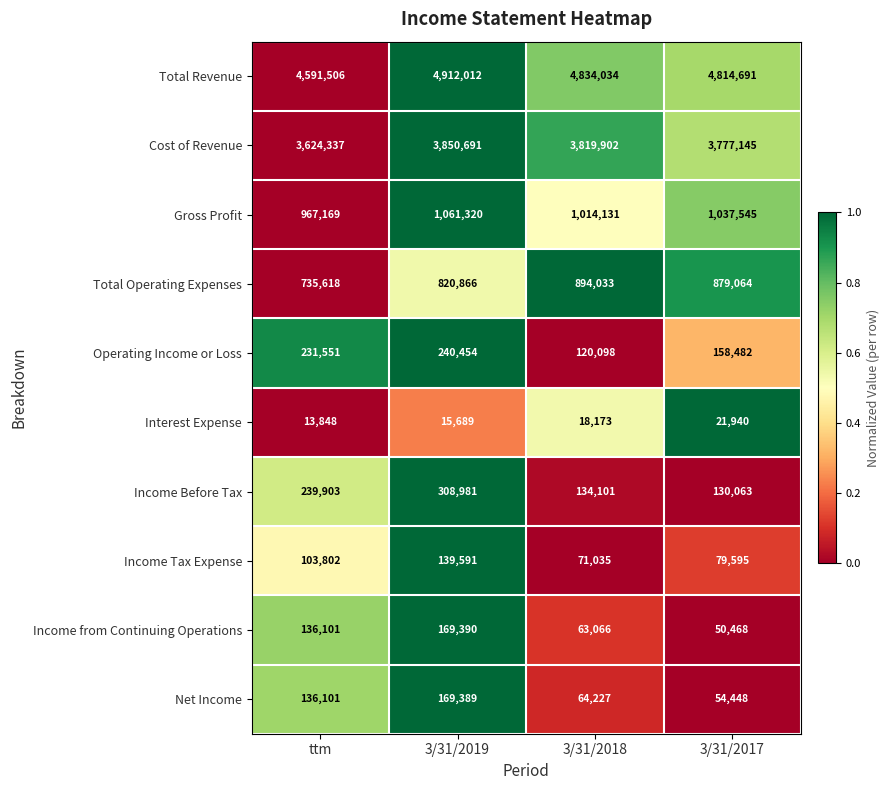

True or false: Interest Expense has a value of 15689 at 3/31/2019.

True